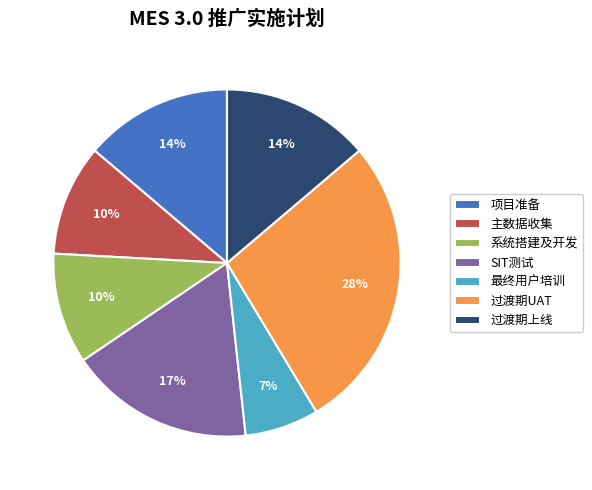

Does 主数据收集 represent more than half of the total?

No